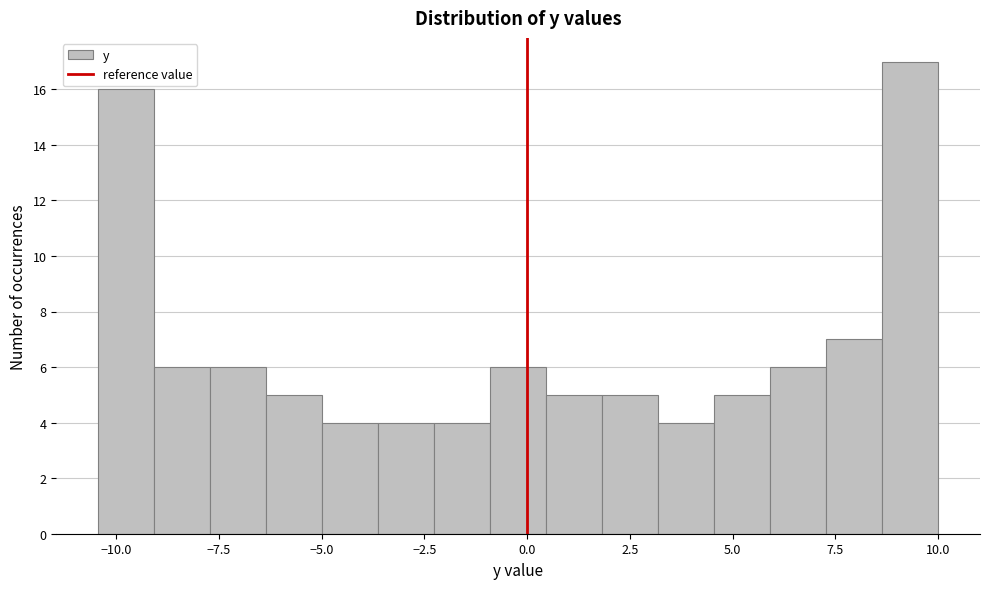

Read against the x-axis, roughly where is the centre of the tallest bar?

9.5